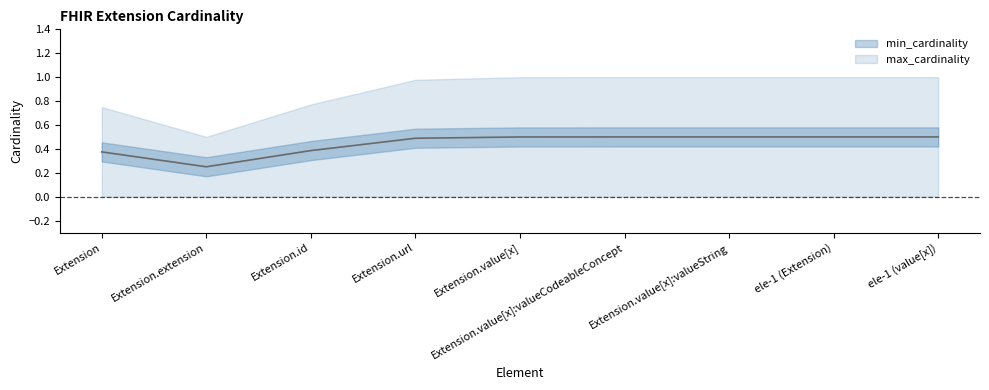

True or false: max_cardinality and min_cardinality intersect in this chart.

False